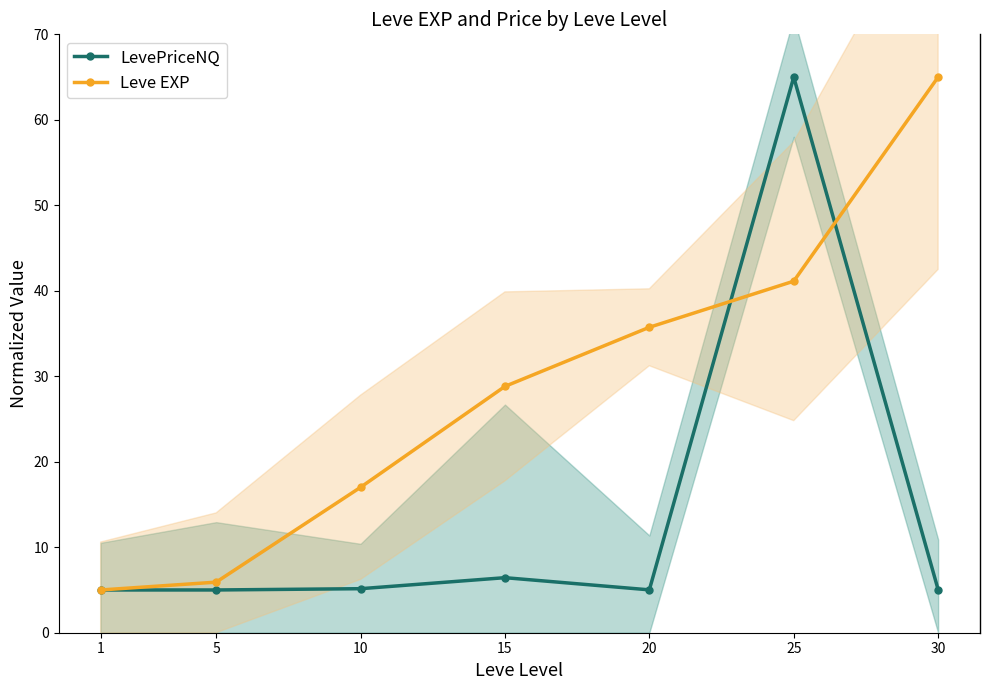

List the series in order of their overall mean, highest first.

Leve EXP, LevePriceNQ